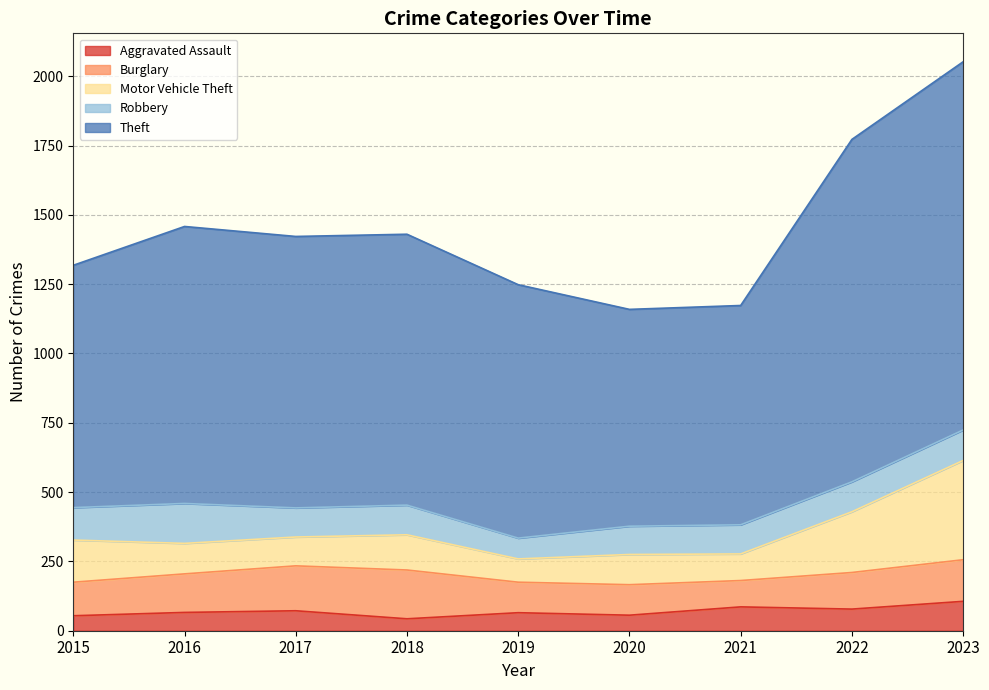

Does the chart have visible grid lines?

Yes